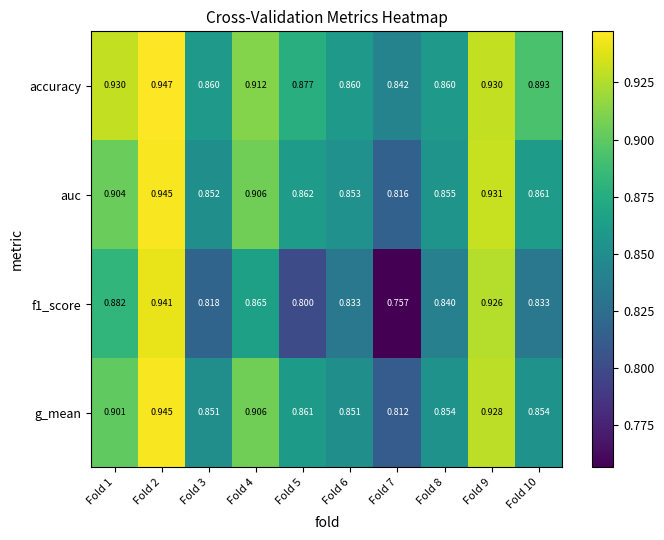

Which series has the largest total across all categories?

accuracy